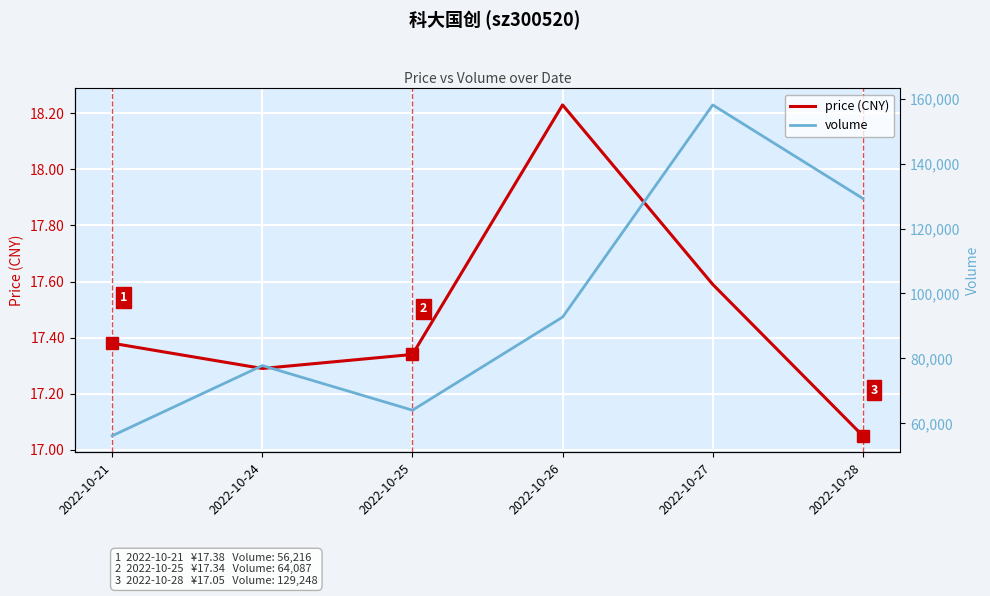

Rank the categories by volume value from highest to lowest.

2022-10-27, 2022-10-28, 2022-10-26, 2022-10-24, 2022-10-25, 2022-10-21